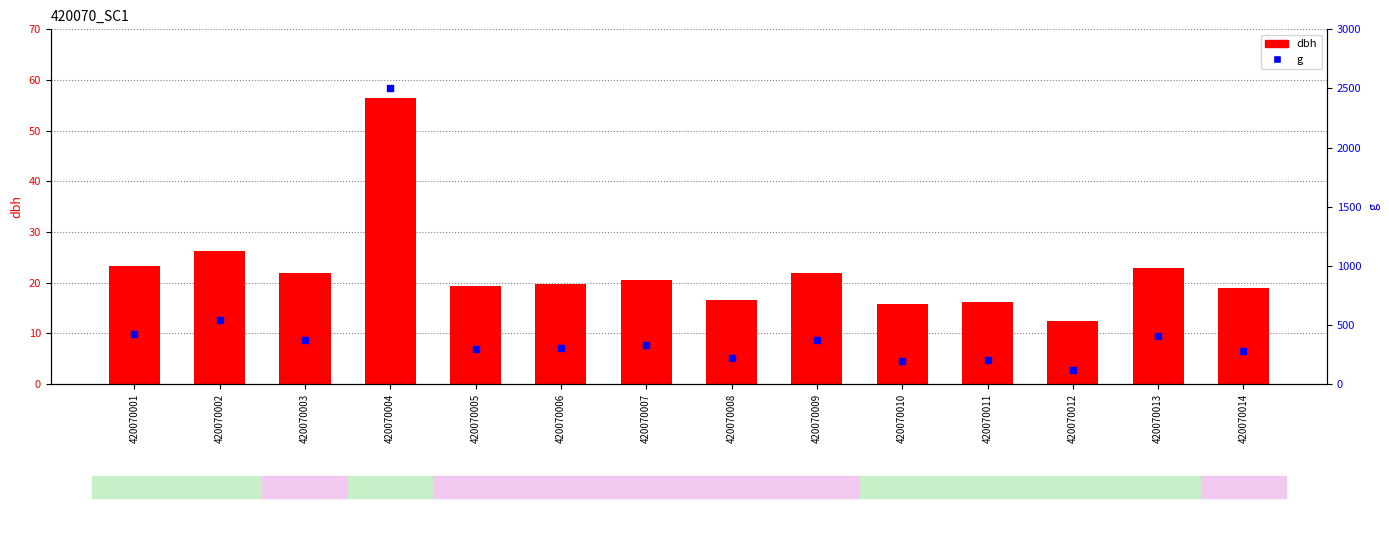

At how many categories does at least one series exceed 900?

1